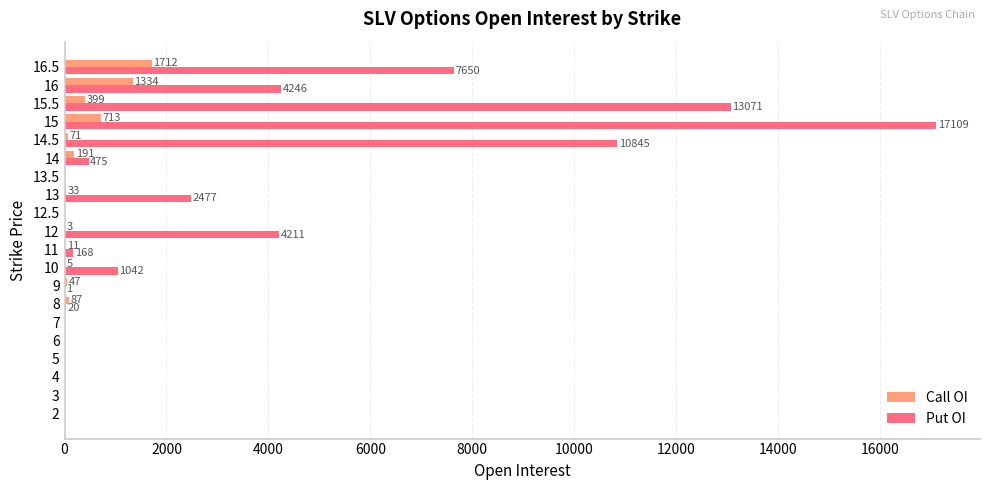

At which label is Put OI closest to 8554?

16.5